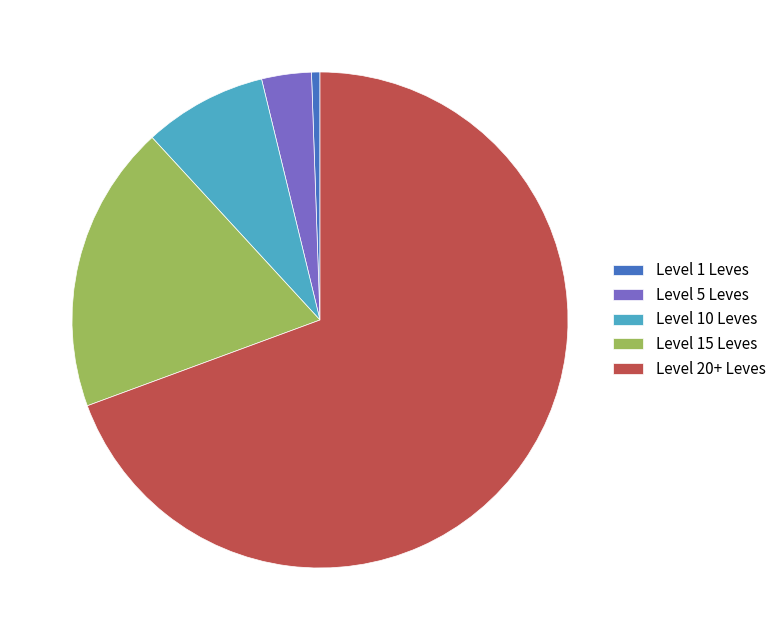

Which category has the biggest portion of the pie?

Level 20+ Leves